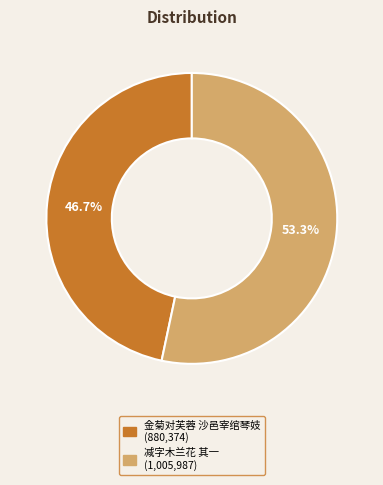

Is there any slice that represents more than half of the pie?

Yes